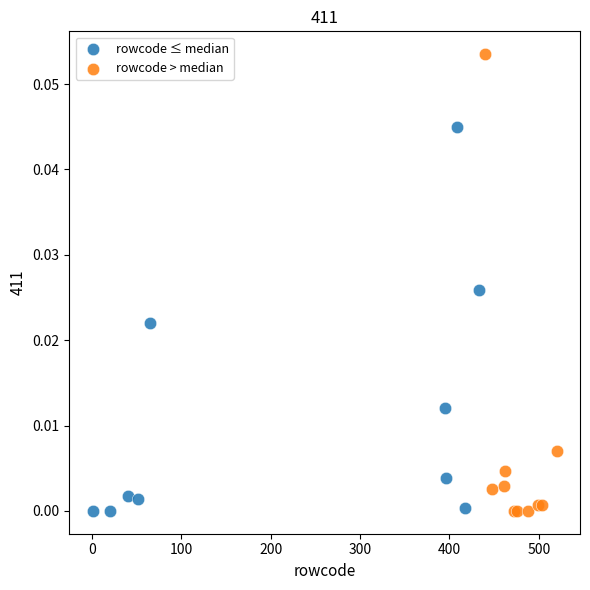

Which series has the largest Y range (max minus min)?

rowcode > median